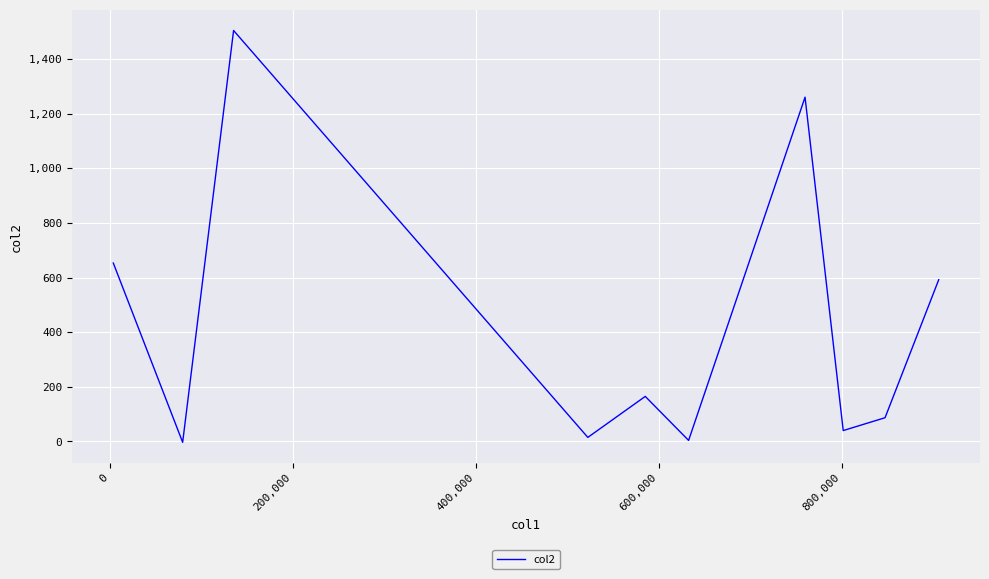

What is the maximum value shown in the chart?

1504